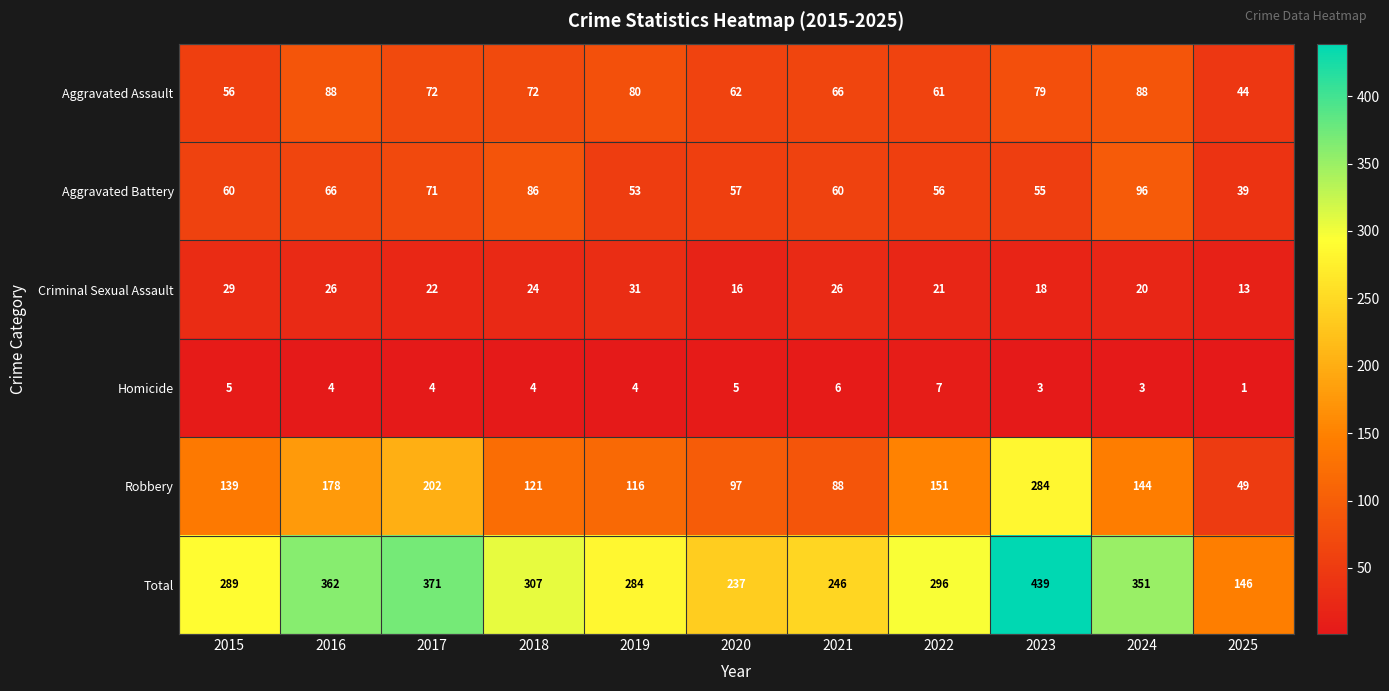

At which label is Criminal Sexual Assault closest to 22?

2017